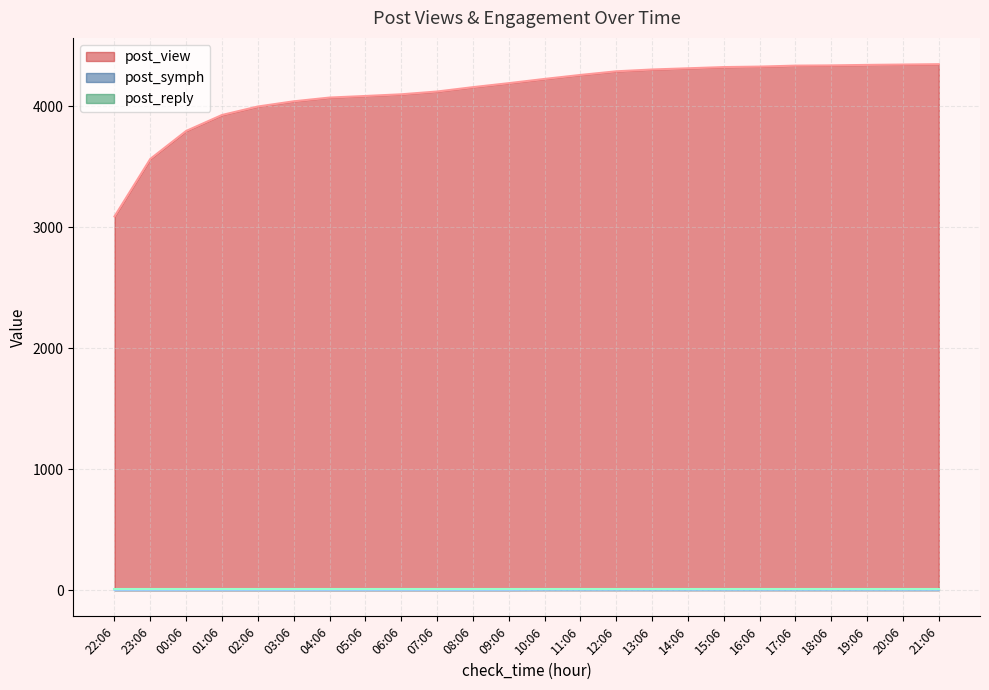

Read the post_view value at 06:06, to the nearest 100.

4100